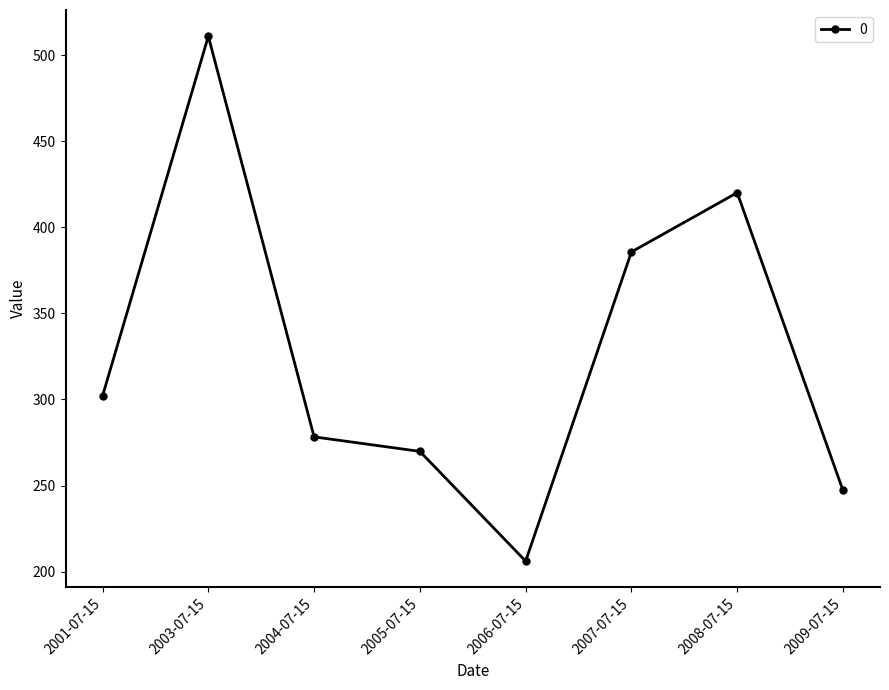

List the labels in order of value, largest first.

2003-07-15, 2008-07-15, 2007-07-15, 2001-07-15, 2004-07-15, 2005-07-15, 2009-07-15, 2006-07-15